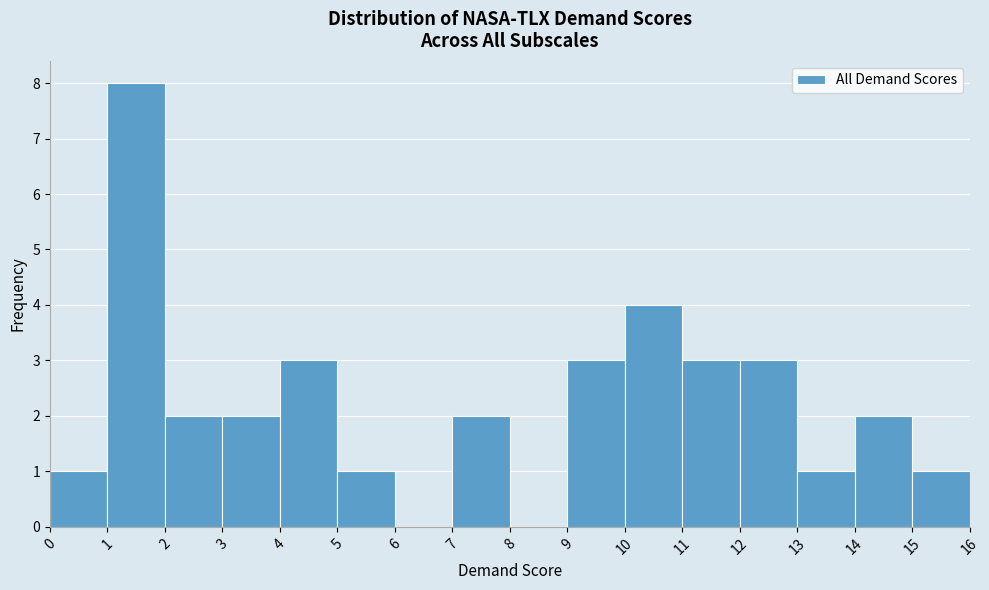

Reading left to right, transcribe this chart: for each bar, give the range it covers on the x-axis and its height. The values are not printed on the chart, so give them approximately, as read against the axis.

0 to 1: 1
1 to 2: 8
2 to 3: 2
3 to 4: 2
4 to 5: 3
5 to 6: 1
6 to 7: 0
7 to 8: 2
8 to 9: 0
9 to 10: 3
10 to 11: 4
11 to 12: 3
12 to 13: 3
13 to 14: 1
14 to 15: 2
15 to 16: 1